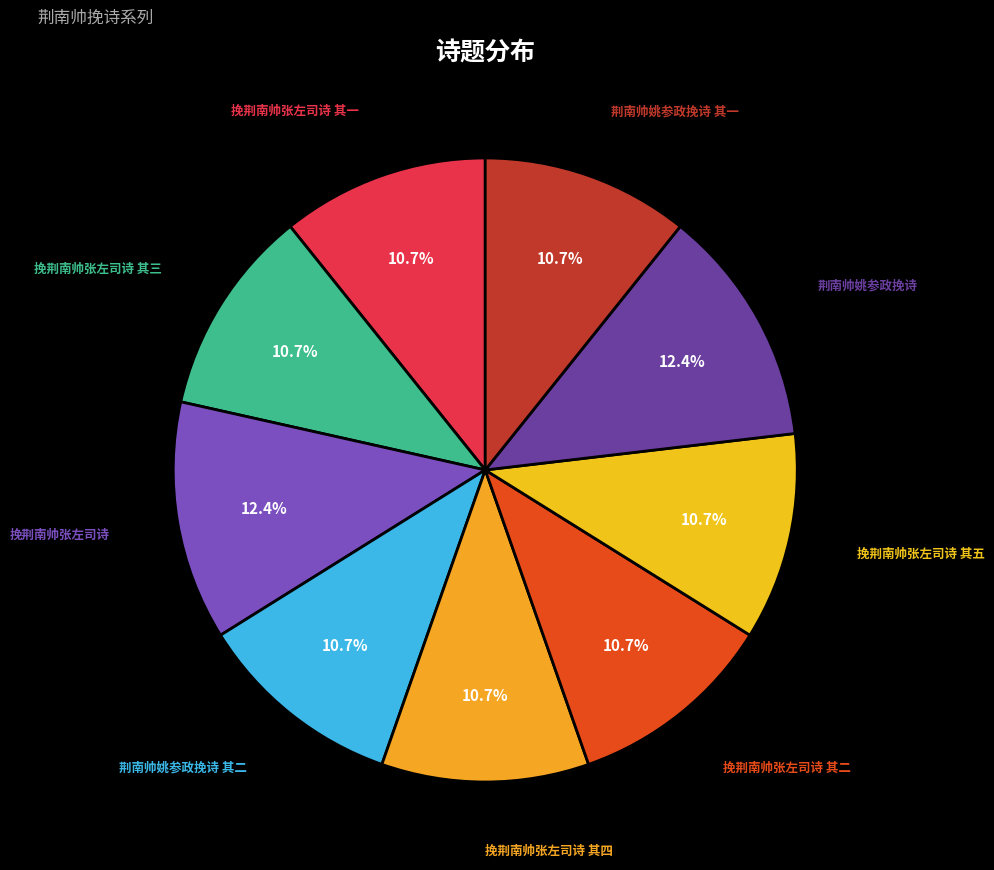

Is there a majority slice in this chart?

No